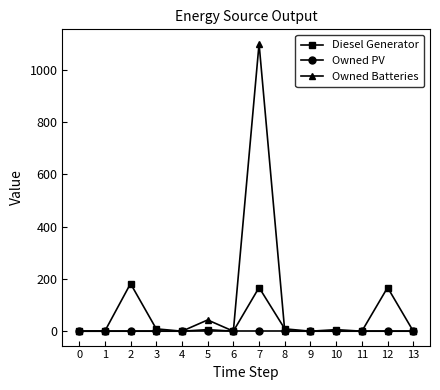

True or false: Diesel Generator has more than 1 points higher than both neighbors.

True